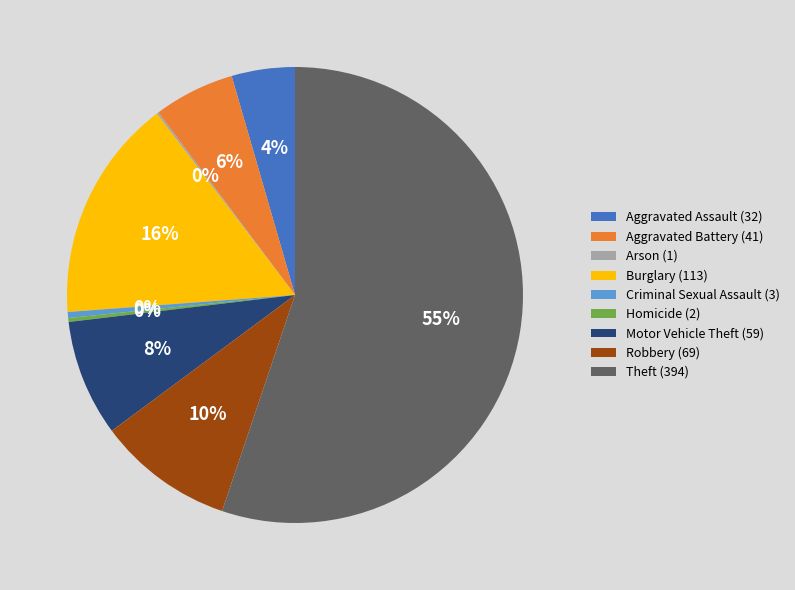

Which slice is the largest?

Theft